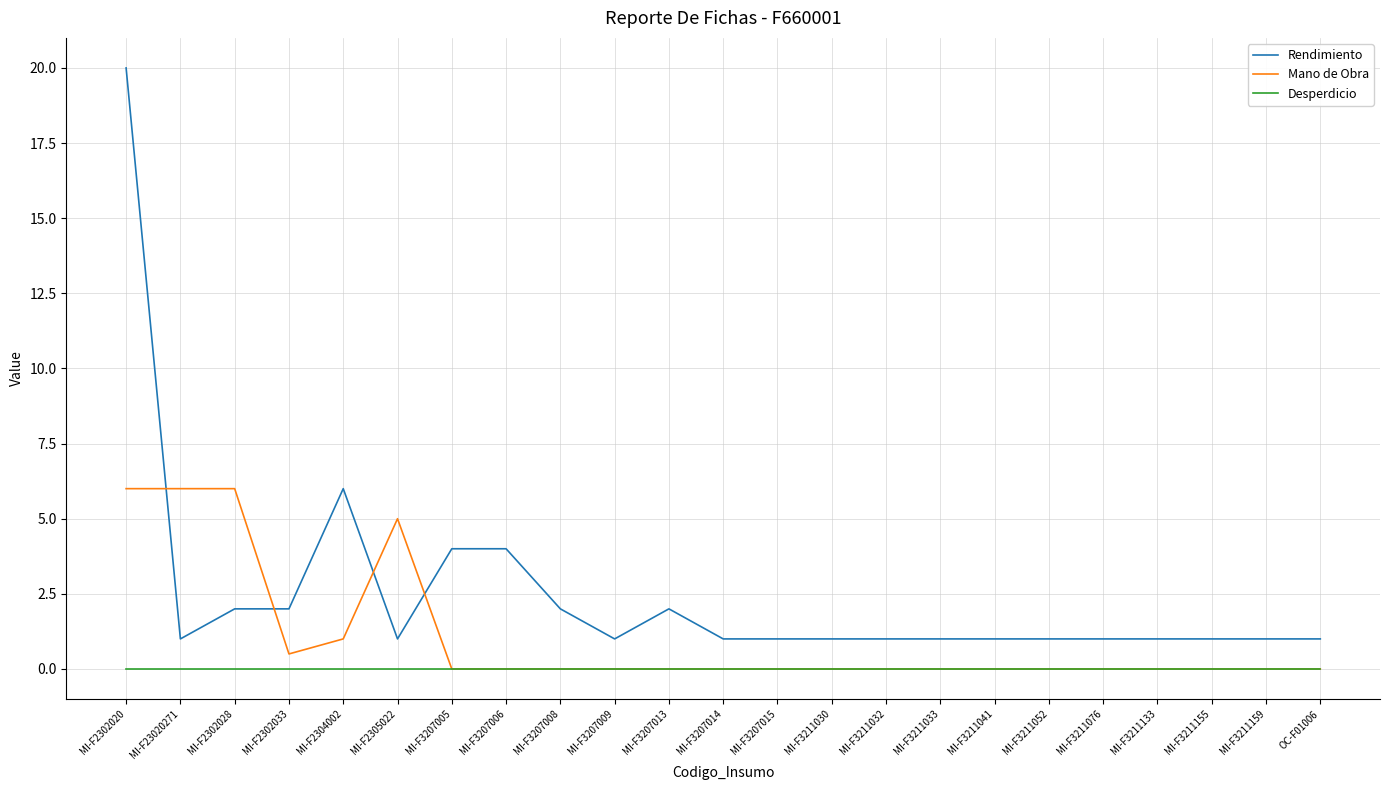

How many intersections are there between Rendimiento and Mano de Obra?

4